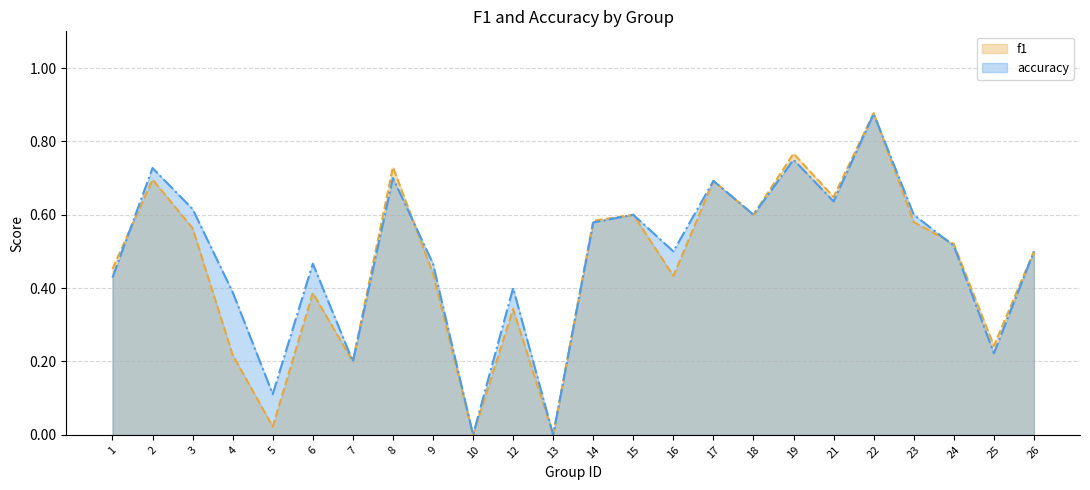

List the series in order of their overall mean, lowest first.

f1, accuracy